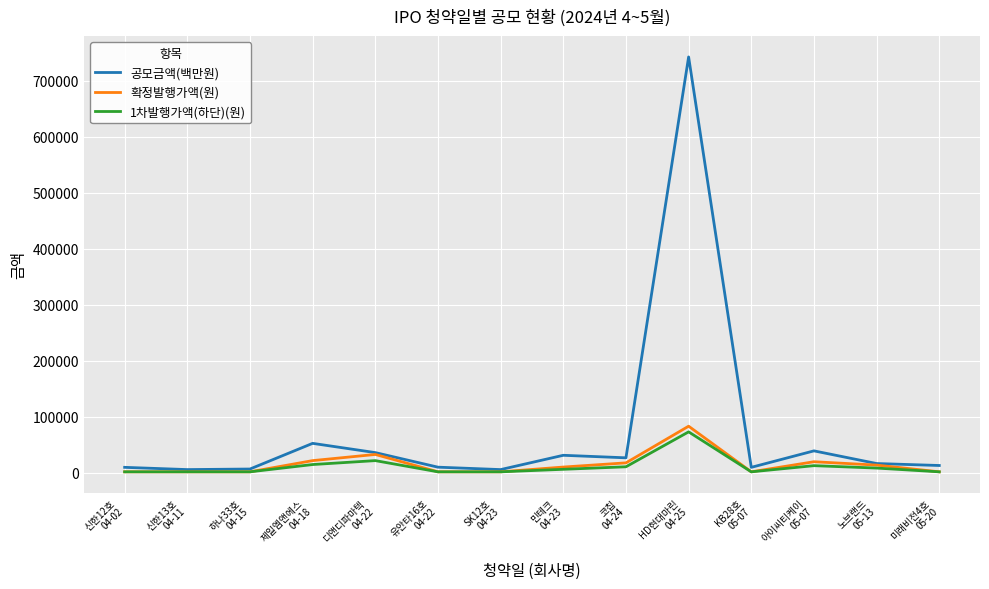

Which series changed the most between 신한12호
04-02 and 코칩
04-24?

공모금액(백만원)